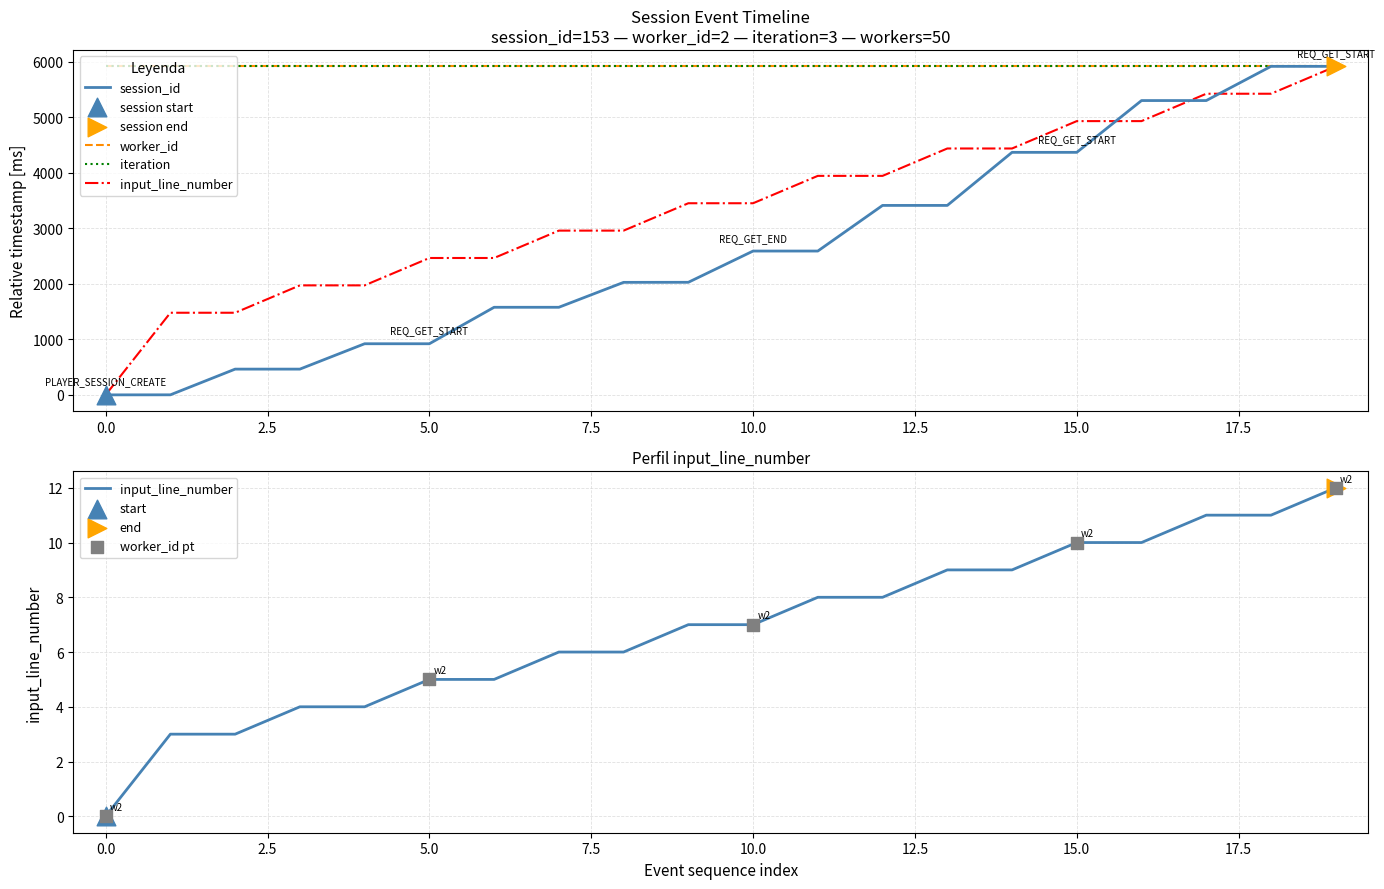

Which series has the largest total across all categories?

worker_id